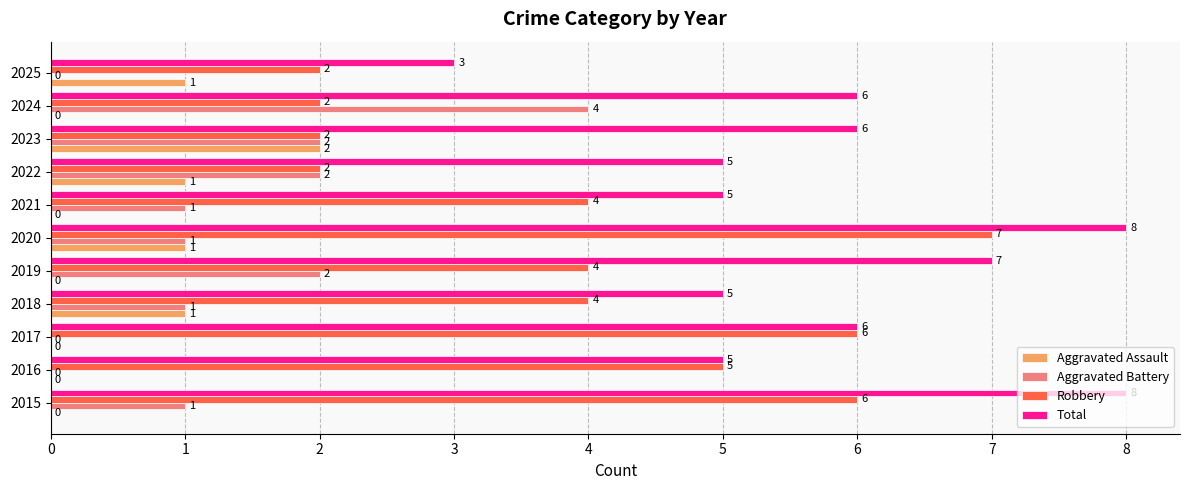

Which series has the largest total across all categories?

Total